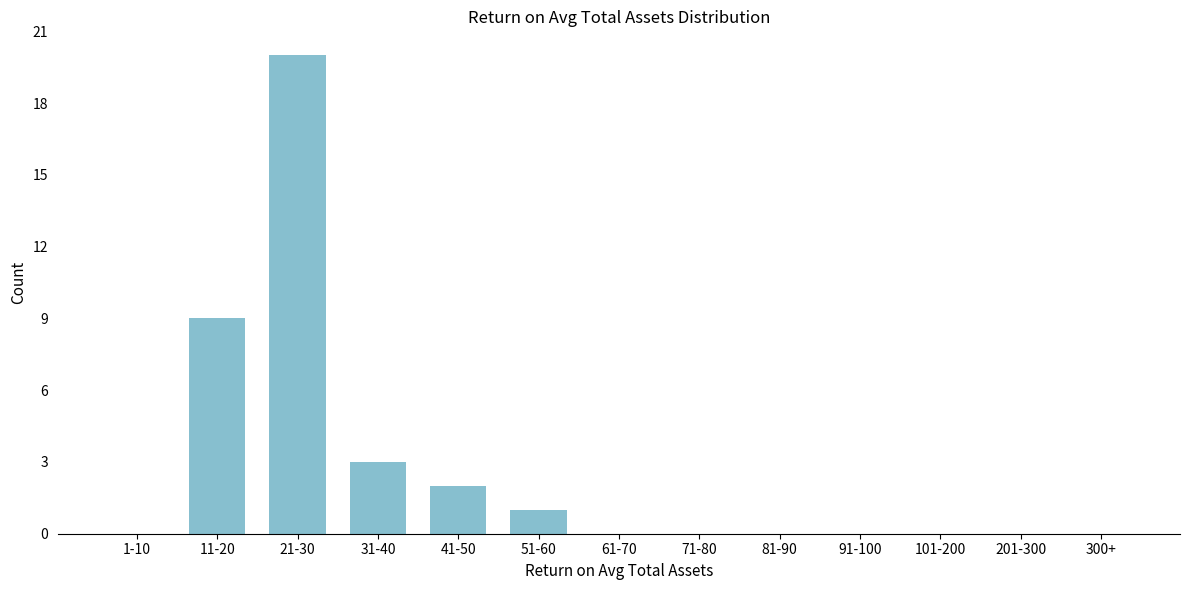

Reading left to right, list all the values displayed in this chart.

1-10=0	11-20=9	21-30=20	31-40=3	41-50=2	51-60=1	61-70=0	71-80=0	81-90=0	91-100=0	101-200=0	201-300=0	300+=0